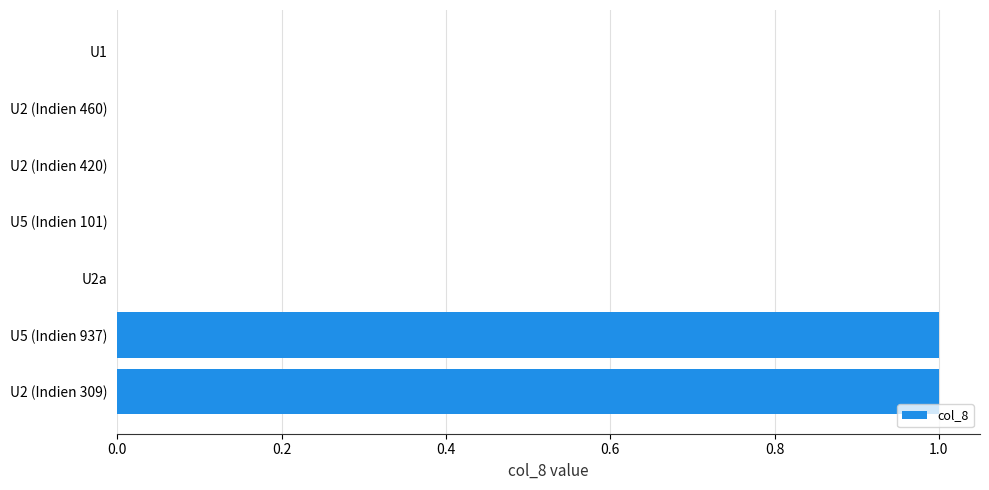

Which has a higher value, U2 (Indien 309) or U5 (Indien 101)?

U2 (Indien 309)